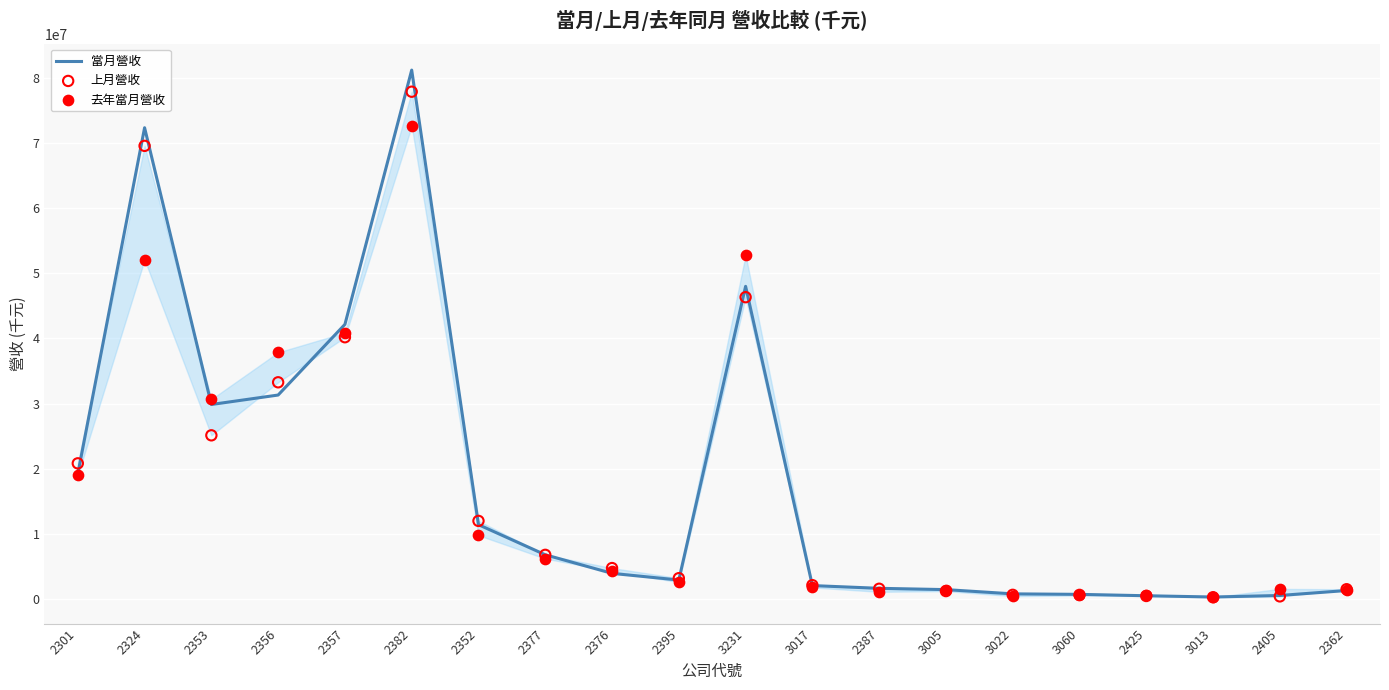

Which series has the widest spread of Y values?

當月營收